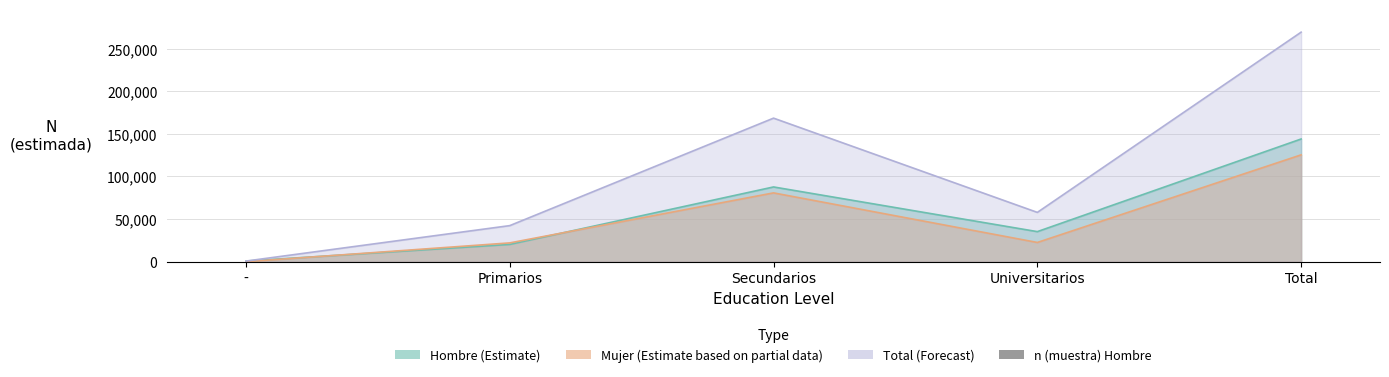

Count the number of categories in the chart.

5